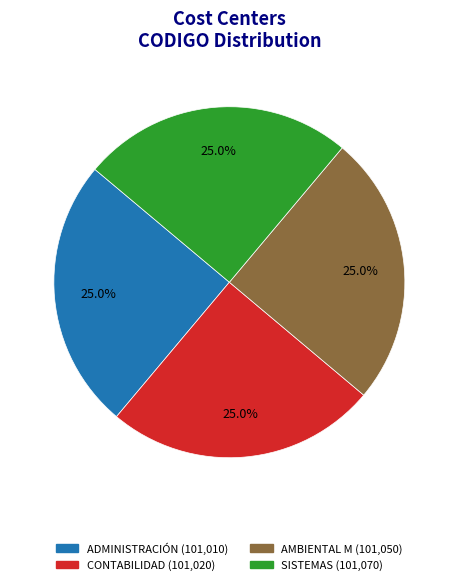

Is there any slice that represents more than half of the pie?

No